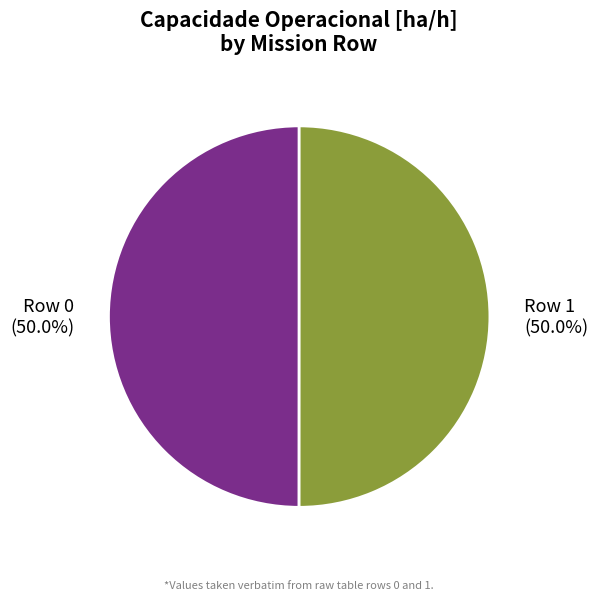

Approximately how many times larger is the value at Row 0 (50.0%) compared to Row 1 (50.0%)?

1.0